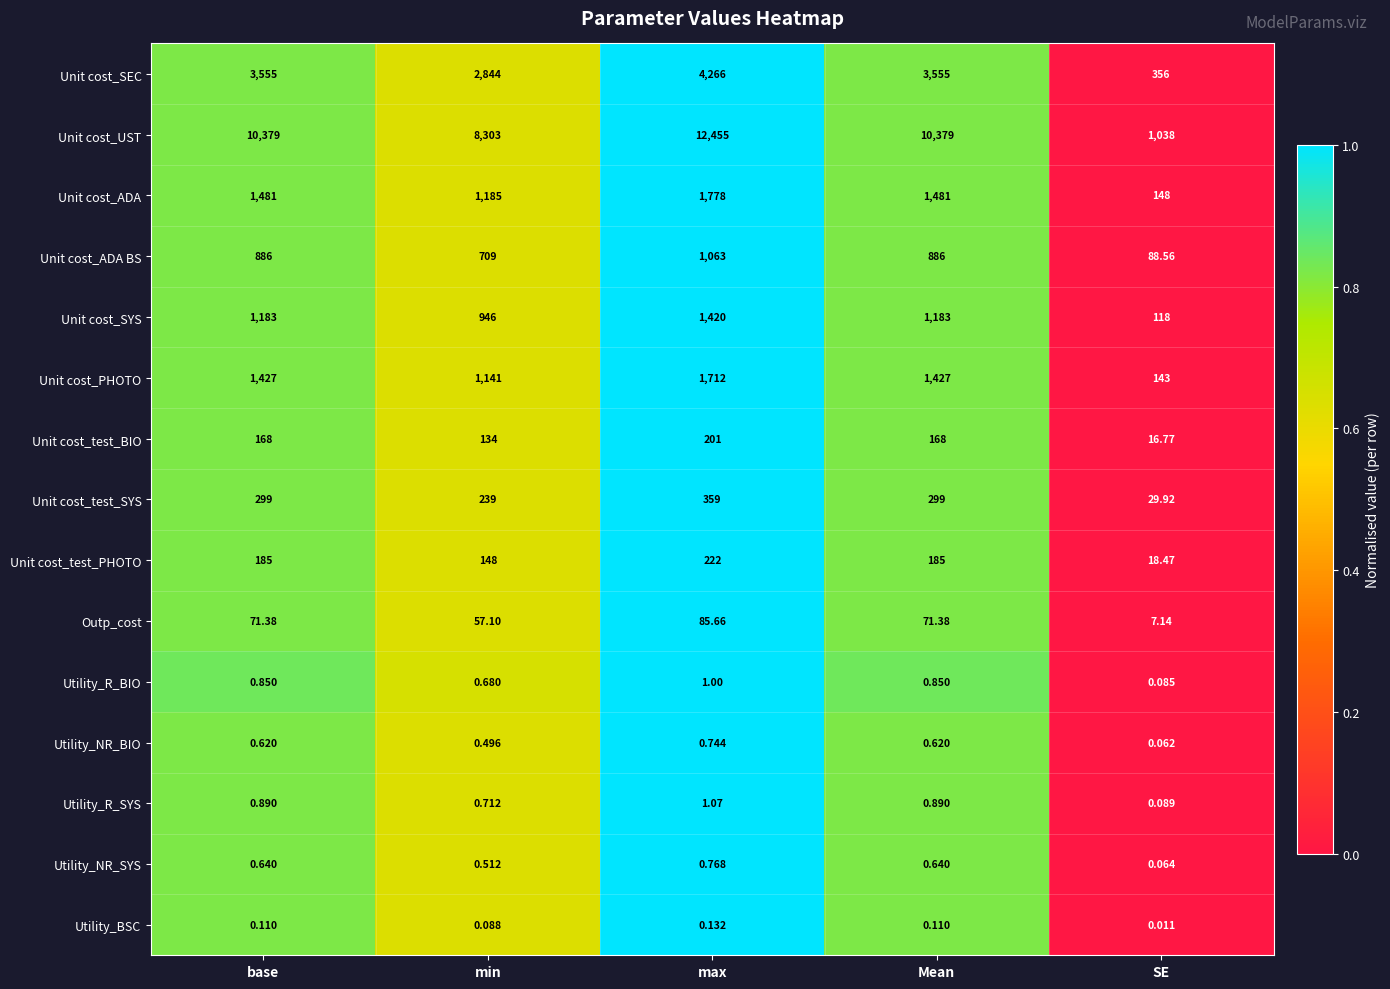

Rank the series by their maximum value, from highest to lowest.

Unit cost_UST, Unit cost_SEC, Unit cost_ADA, Unit cost_PHOTO, Unit cost_SYS, Unit cost_ADA BS, Unit cost_test_SYS, Unit cost_test_PHOTO, Unit cost_test_BIO, Outp_cost, Utility_R_SYS, Utility_R_BIO, Utility_NR_SYS, Utility_NR_BIO, Utility_BSC